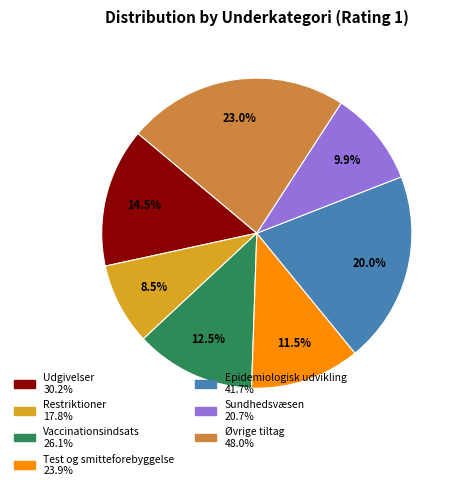

Count the number of slices in the pie.

7